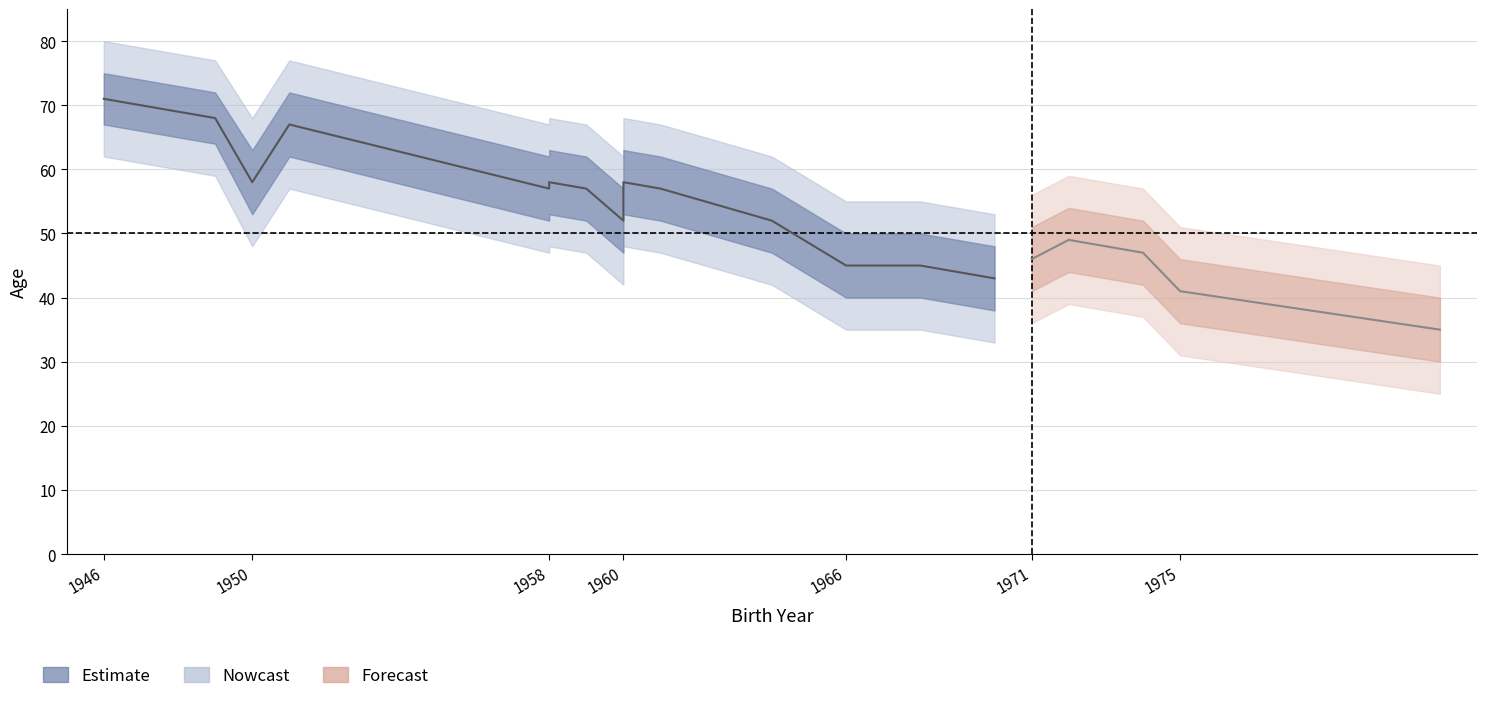

At how many categories does at least one series exceed 37?

20